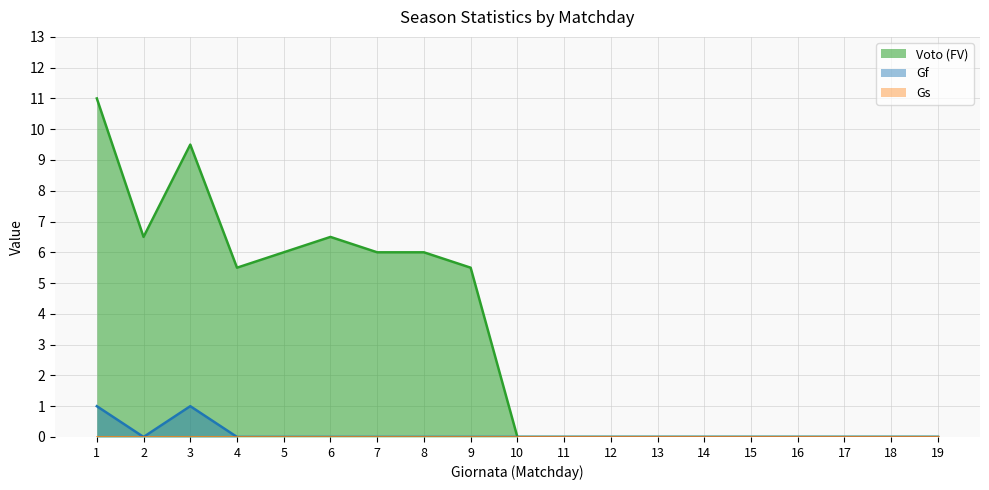

What is the difference between the maximum and second lowest values in the Voto (FV) series?

11.0